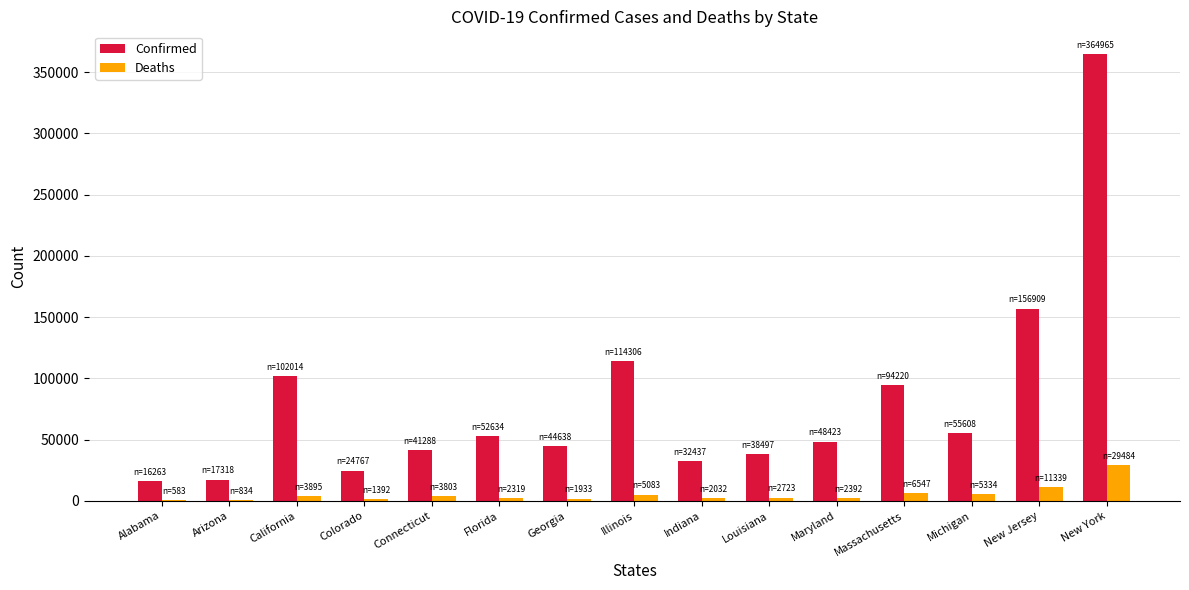

What is the maximum value shown in the chart?

364965